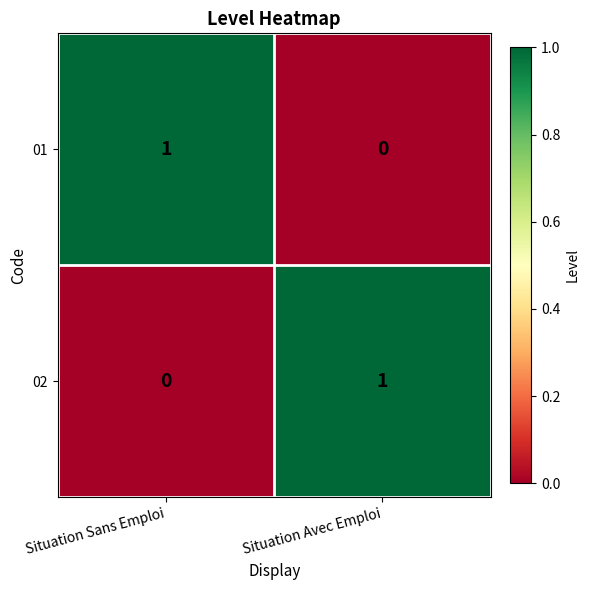

The 01 series shows 1 at Situation Avec Emploi. True or false?

False